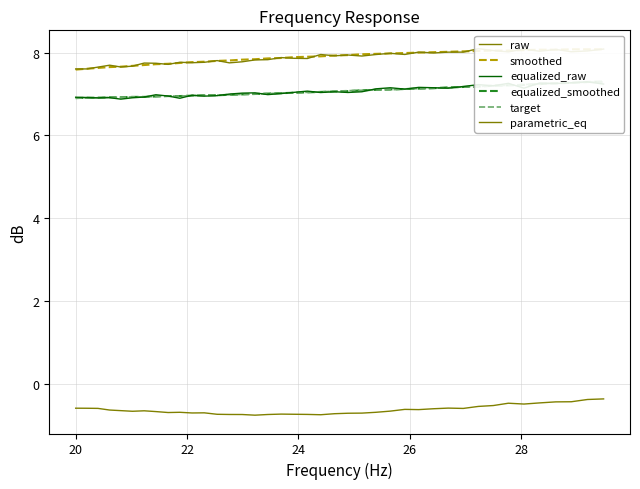

Reading left to right, what are all the values shown in this chart?

raw: 7.6	7.6	7.6	7.7	7.7	7.7	7.7	7.7	7.7	7.8	7.8	7.8	7.8	7.8	7.8	7.8	7.8	7.9	7.9	7.9	8.0	7.9	7.9	7.9	8.0	8.0	8.0	8.0	8.0	8.0	8.0	8.1	8.0	8.0	8.1	8.0	8.1	8.0	8.0	8.1
smoothed: 7.6	7.6	7.6	7.7	7.7	7.7	7.7	7.7	7.7	7.8	7.8	7.8	7.8	7.8	7.8	7.8	7.9	7.9	7.9	7.9	7.9	7.9	7.9	8.0	8.0	8.0	8.0	8.0	8.0	8.0	8.0	8.0	8.1	8.1	8.1	8.1	8.1	8.1	8.1	8.1
equalized_raw: 6.9	6.9	6.9	6.9	6.9	6.9	6.9	7.0	7.0	6.9	7.0	6.9	7.0	7.0	7.0	7.0	7.0	7.0	7.0	7.1	7.0	7.1	7.0	7.1	7.1	7.2	7.1	7.2	7.2	7.1	7.2	7.2	7.2	7.3	7.1	7.3	7.3	7.3	7.3	7.2
equalized_smoothed: 6.9	6.9	6.9	6.9	6.9	6.9	6.9	6.9	7.0	7.0	7.0	7.0	7.0	7.0	7.0	7.0	7.0	7.0	7.0	7.0	7.0	7.1	7.1	7.1	7.1	7.1	7.1	7.1	7.1	7.2	7.2	7.2	7.2	7.2	7.2	7.2	7.3	7.3	7.3	7.3
target: 6.9	6.9	6.9	6.9	6.9	6.9	6.9	6.9	7.0	7.0	7.0	7.0	7.0	7.0	7.0	7.0	7.0	7.0	7.0	7.0	7.0	7.1	7.1	7.1	7.1	7.1	7.1	7.1	7.1	7.2	7.2	7.2	7.2	7.2	7.2	7.2	7.3	7.3	7.3	7.3
parametric_eq: -0.6	-0.6	-0.6	-0.6	-0.7	-0.7	-0.7	-0.7	-0.7	-0.7	-0.7	-0.7	-0.7	-0.7	-0.7	-0.8	-0.7	-0.7	-0.7	-0.7	-0.8	-0.7	-0.7	-0.7	-0.7	-0.7	-0.6	-0.6	-0.6	-0.6	-0.6	-0.6	-0.5	-0.5	-0.5	-0.5	-0.4	-0.4	-0.4	-0.4